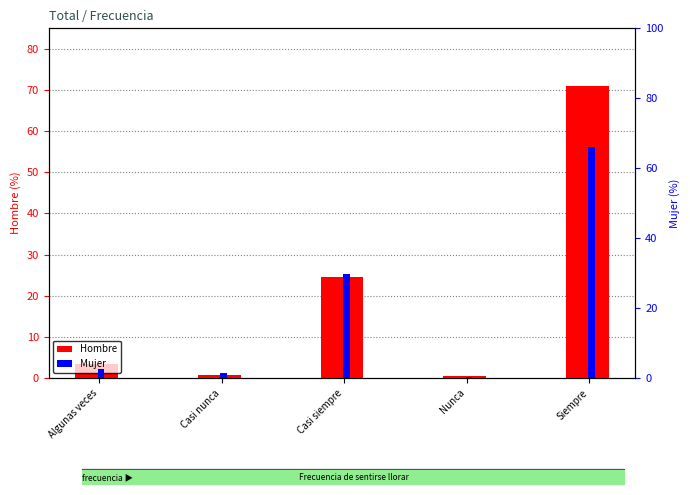

The Hombre series shows 1.0 at Algunas veces. True or false?

False